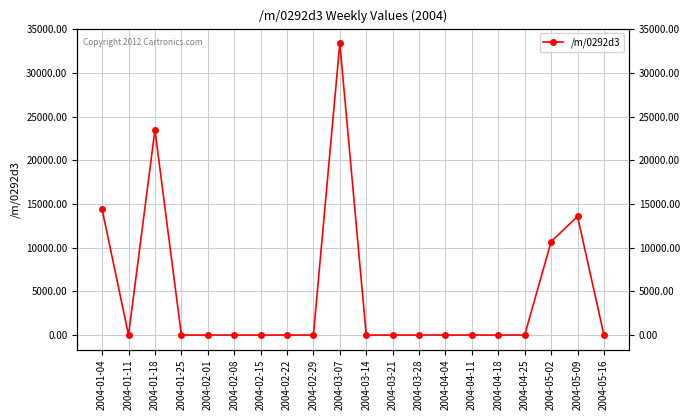

How many lines are shown in the chart?

1